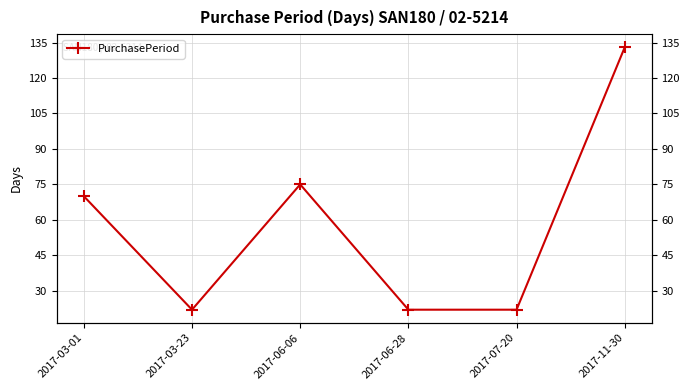

What is the sum of all values?

344